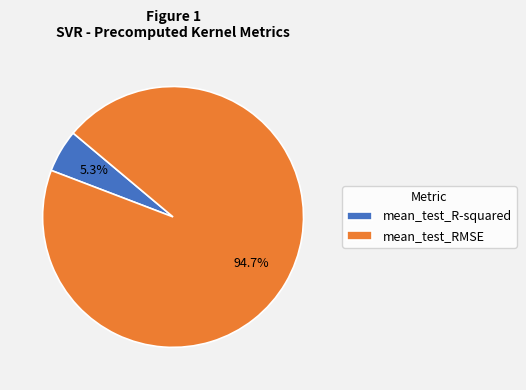

To the nearest percent, what portion does mean_test_R-squared represent?

5%